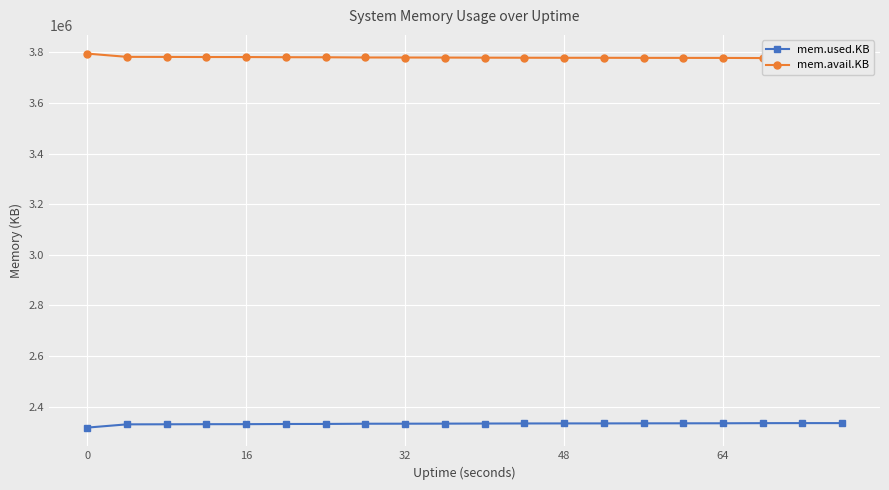

True or false: mem.used.KB has more than 0 interior local peaks.

True